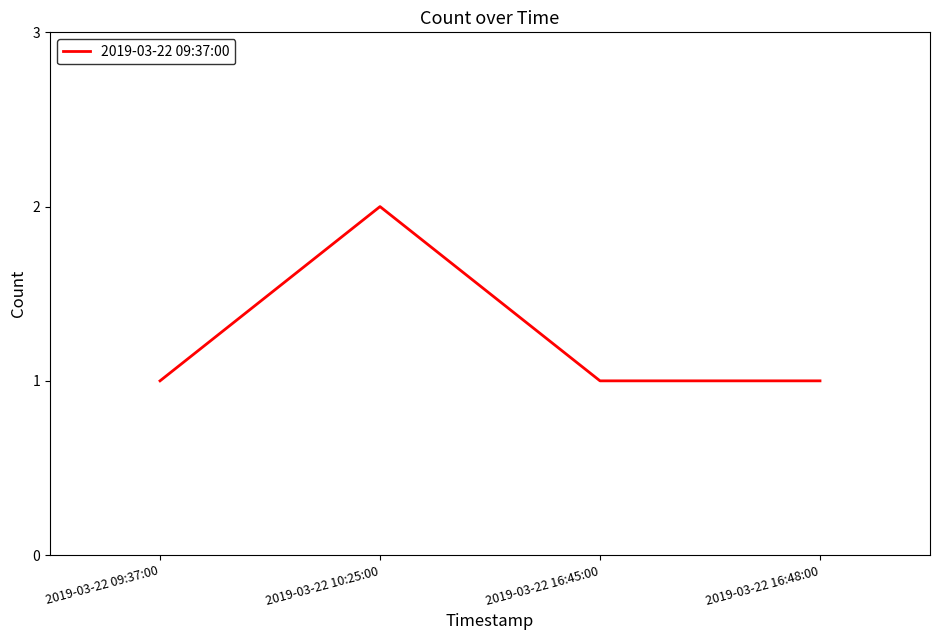

What is the maximum value shown in the chart?

2